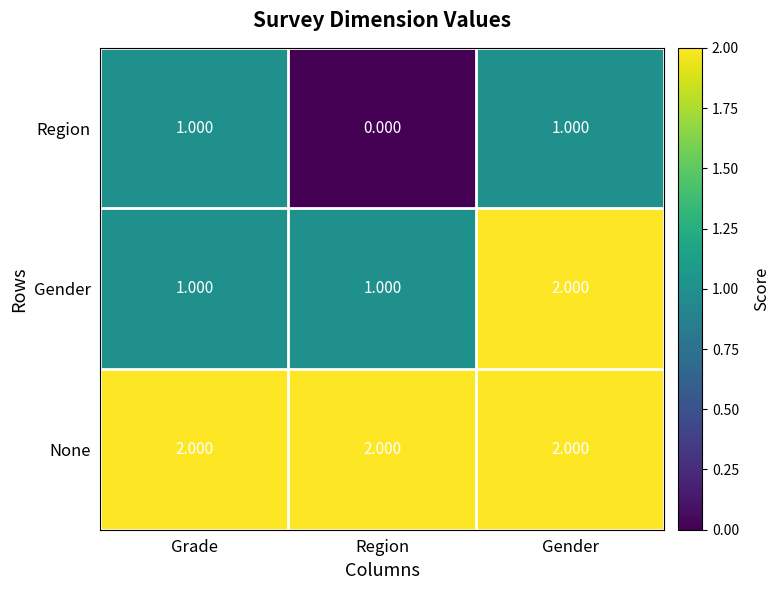

At which category is the sum across all series the highest?

Gender